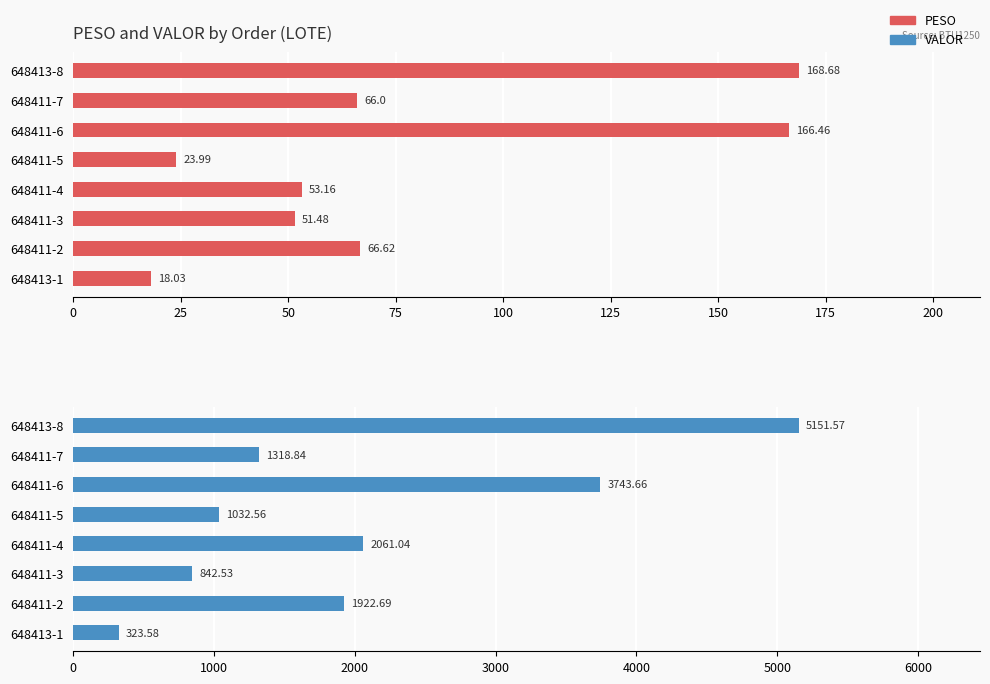

How many values in the PESO series exceed 66?

3